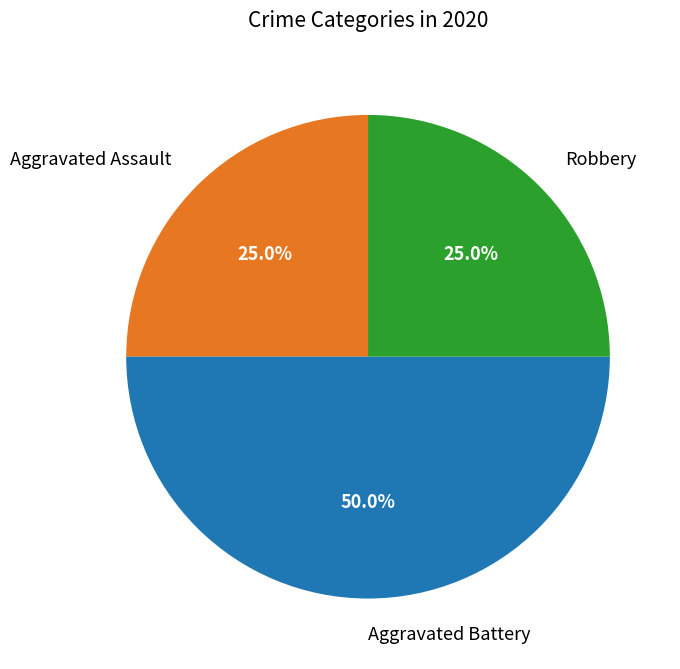

Approximately how many times larger is the value at Robbery compared to Aggravated Battery?

0.5